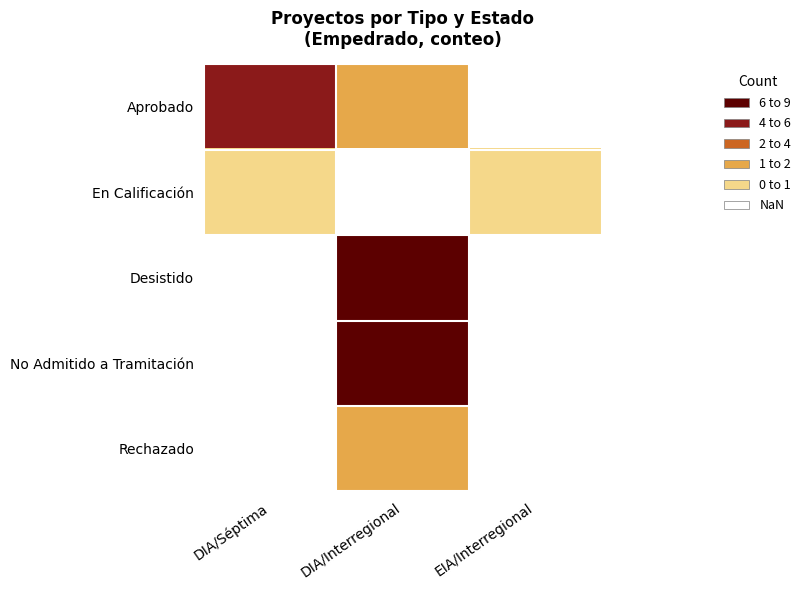

Reading left to right, what are all the values shown in this chart?

Aprobado: DIA/Séptima=5	DIA/Interregional=2	EIA/Interregional=0
En Calificación: DIA/Séptima=1	DIA/Interregional=0	EIA/Interregional=1
Desistido: DIA/Séptima=0	DIA/Interregional=7	EIA/Interregional=0
No Admitido a Tramitación: DIA/Séptima=0	DIA/Interregional=8	EIA/Interregional=0
Rechazado: DIA/Séptima=0	DIA/Interregional=2	EIA/Interregional=0